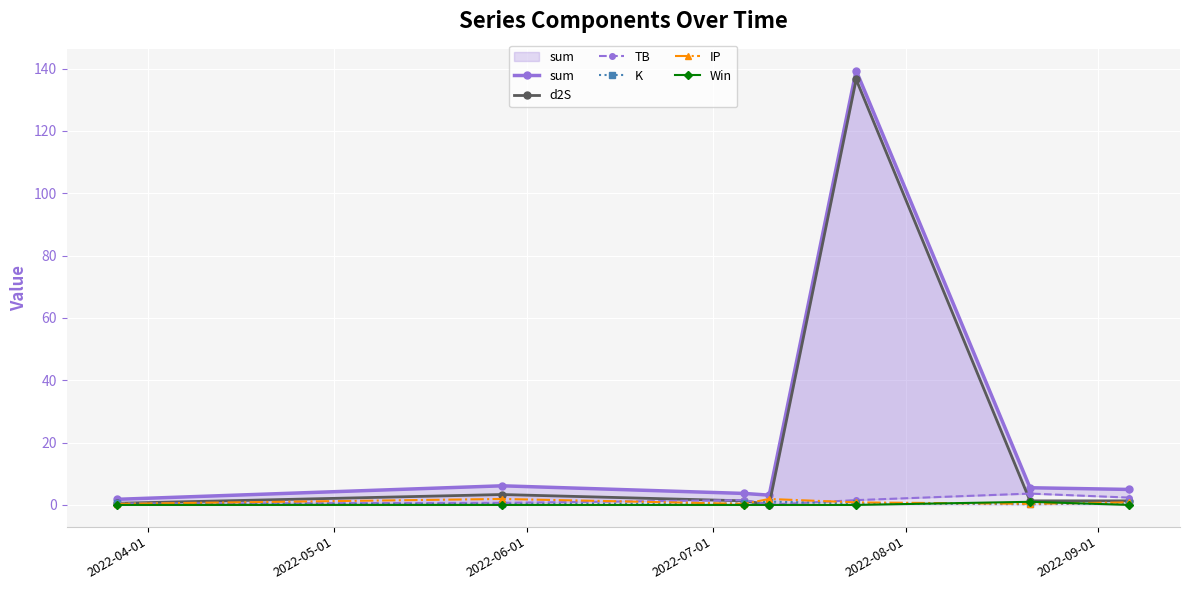

List the series in order of their peak value, lowest first.

Win, K, IP, TB, d2S, sum